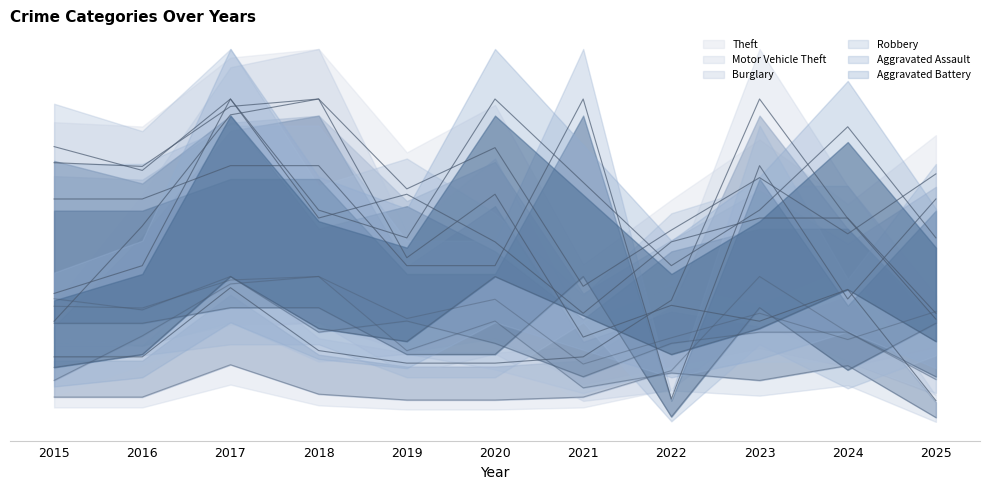

At which label is Robbery closest to 0?

2021